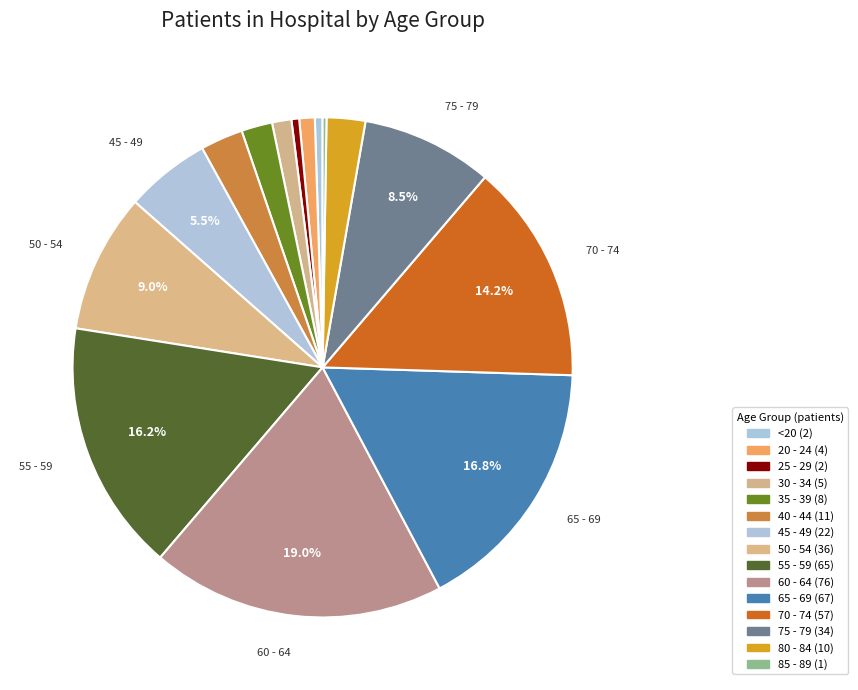

Which slice is the largest?

60 - 64